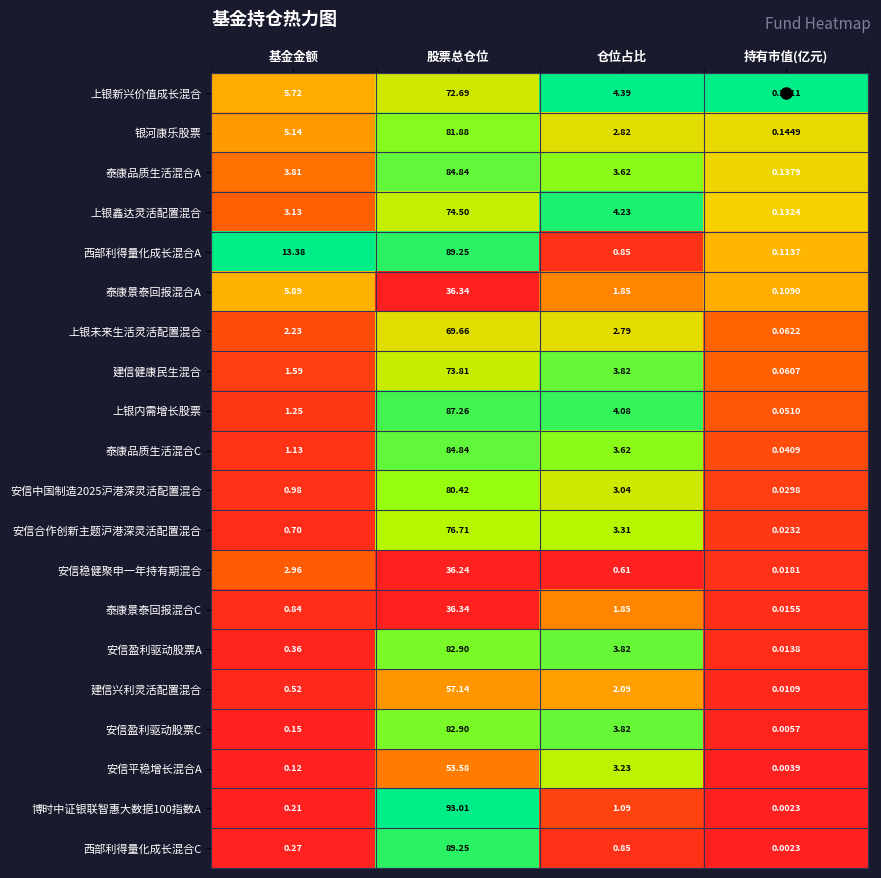

What is the difference between the highest and lowest values at 股票总仓位?

56.8